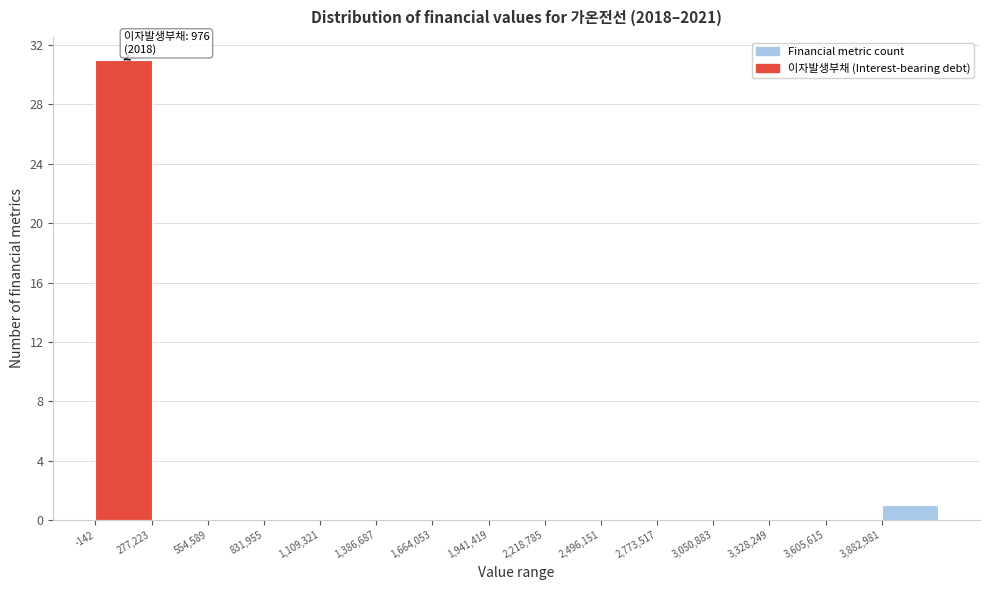

Which range on the x-axis has the tallest bar?

0 to 300000